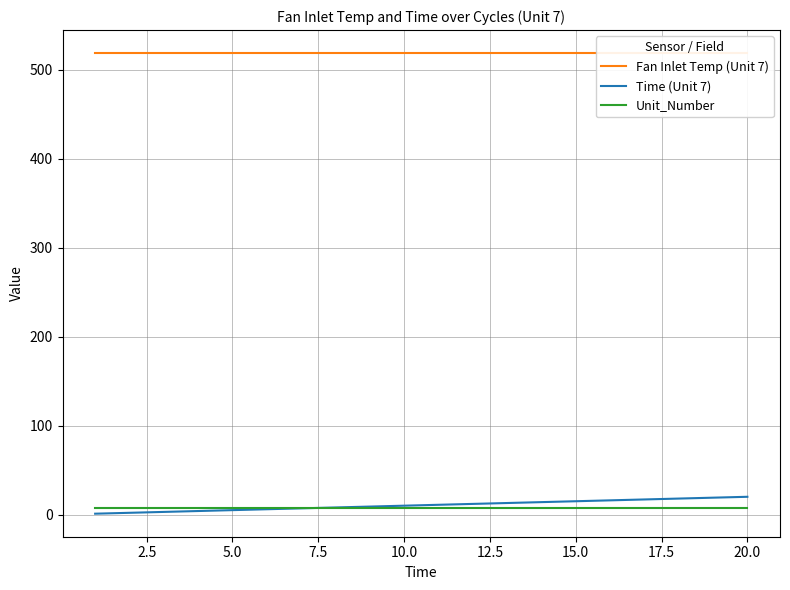

What is the sum of all Time (Unit 7) values?

210